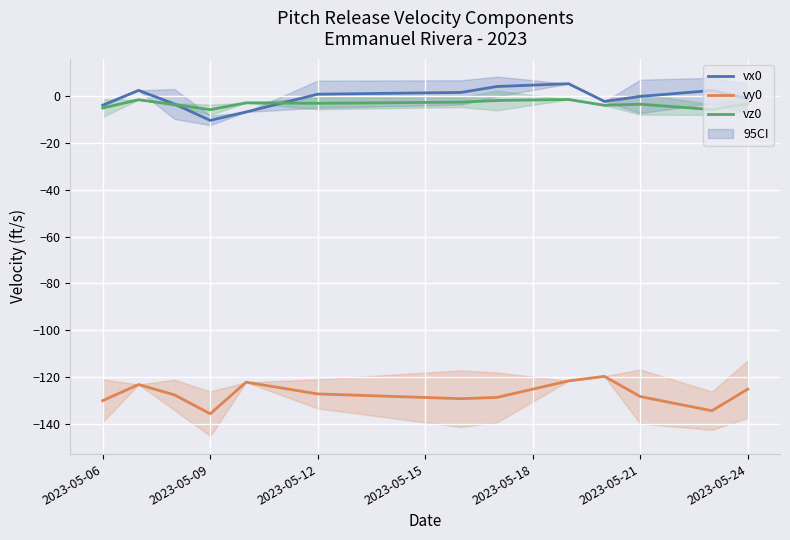

What are all the series names shown in the legend?

vx0, vy0, vz0